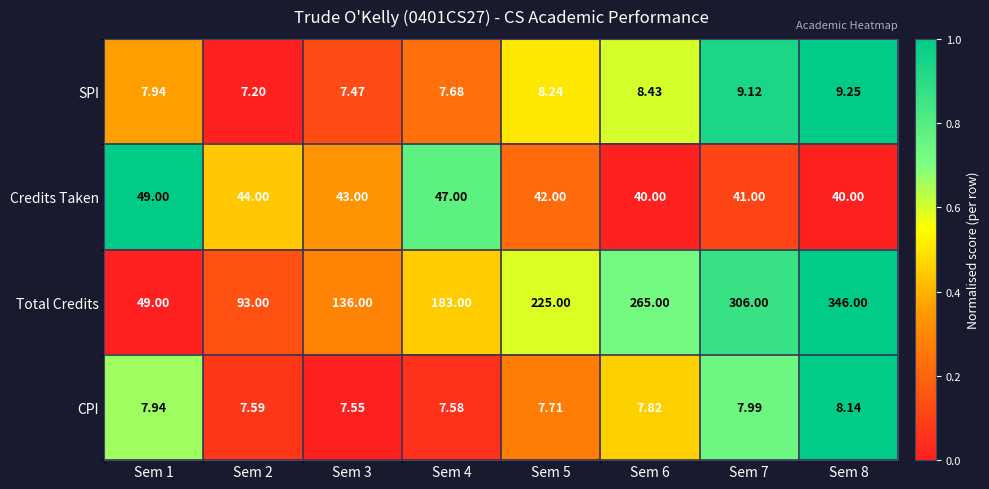

Between Sem 2 and Sem 3, which series saw the biggest shift?

Total Credits